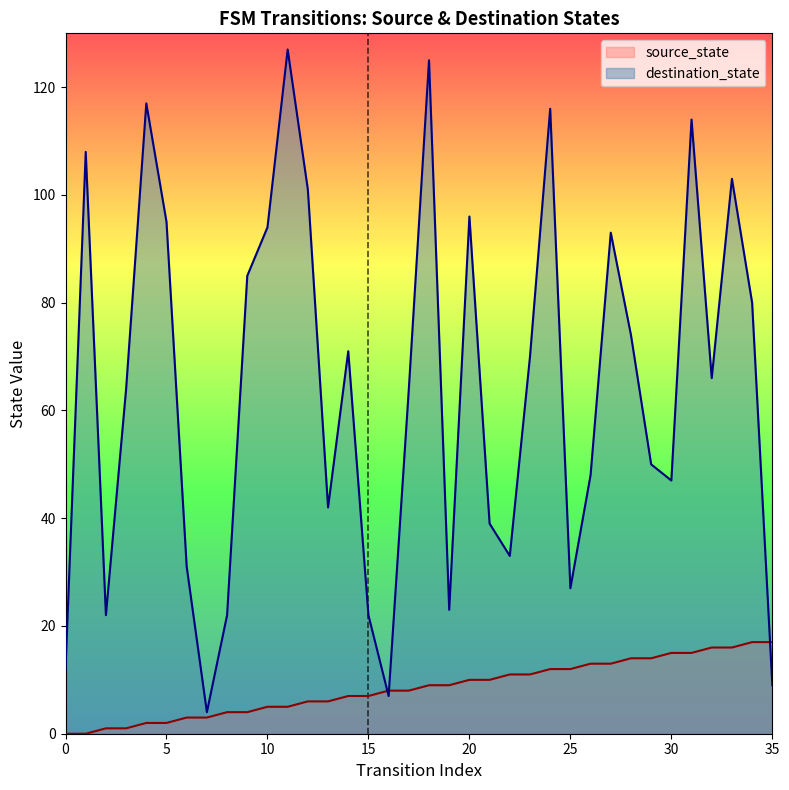

At 11, list the series in order from smallest to largest.

source_state, destination_state